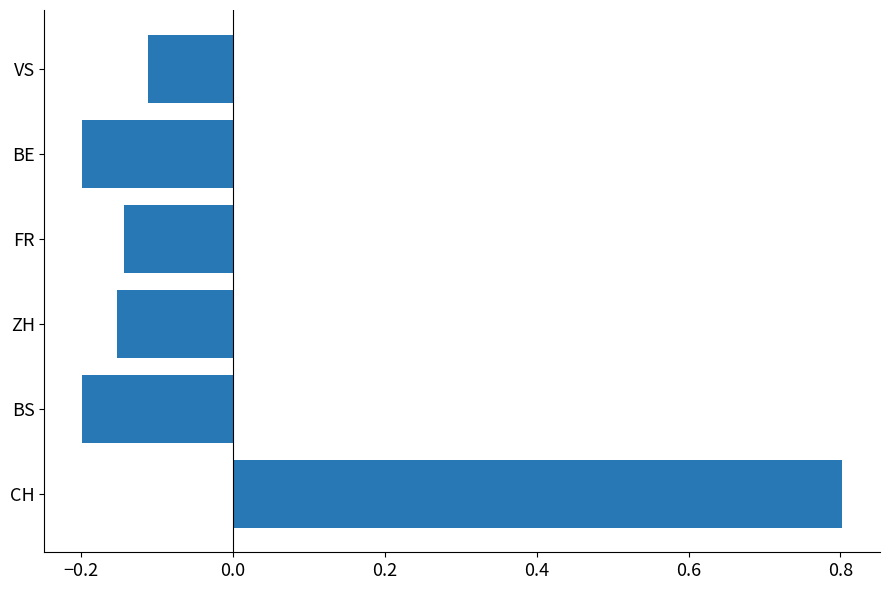

Read the value at CH.

0.8